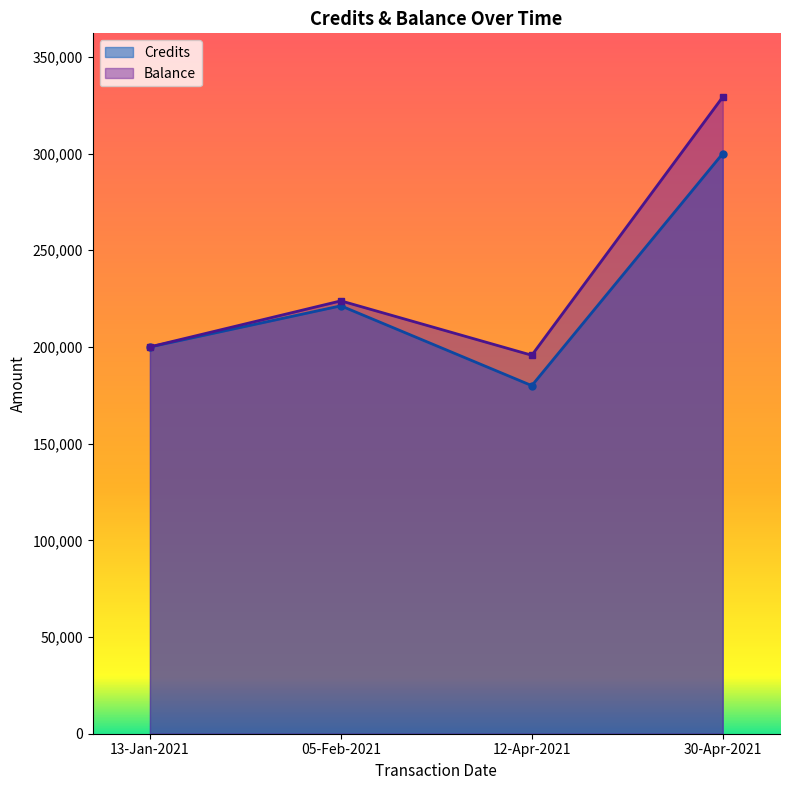

At which label is Credits closest to 240000?

05-Feb-2021